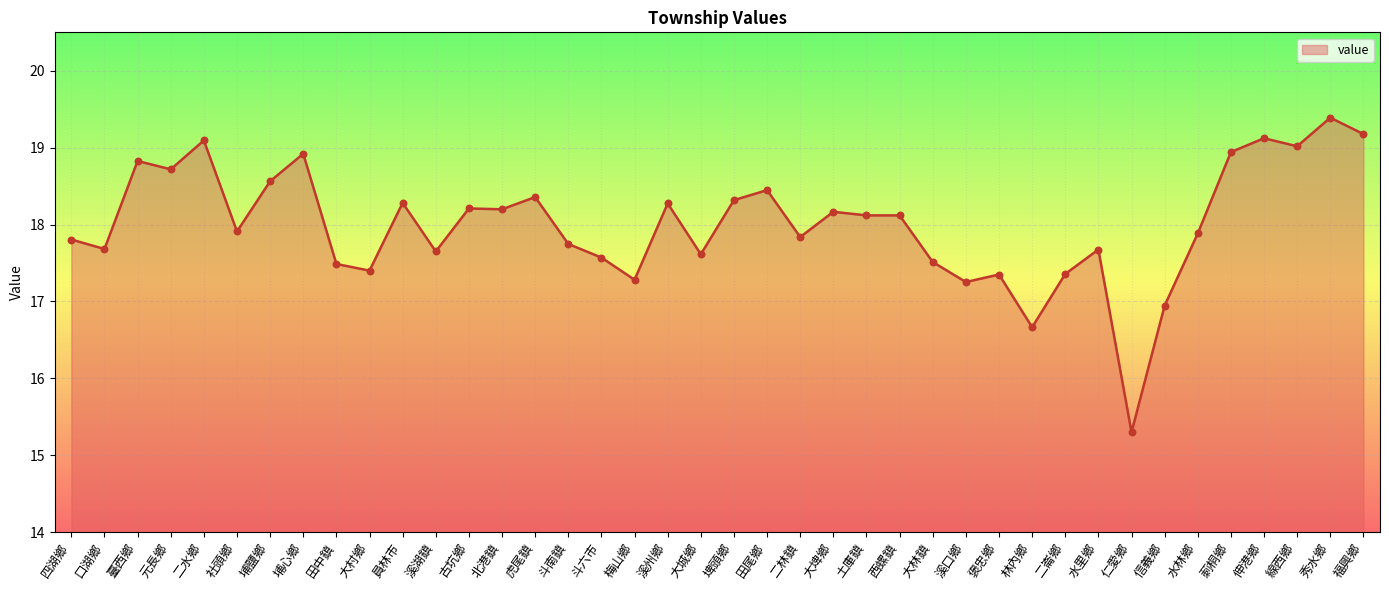

Which has a higher value, 水林鄉 or 伸港鄉?

伸港鄉